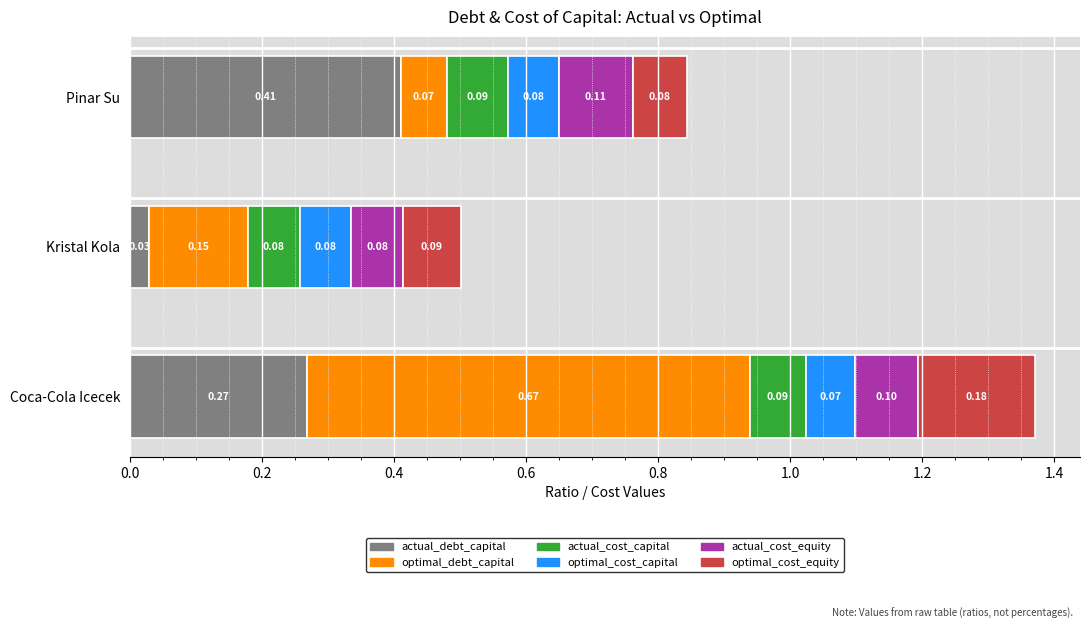

Which category has the lowest value in the actual_debt_capital series?

Kristal Kola